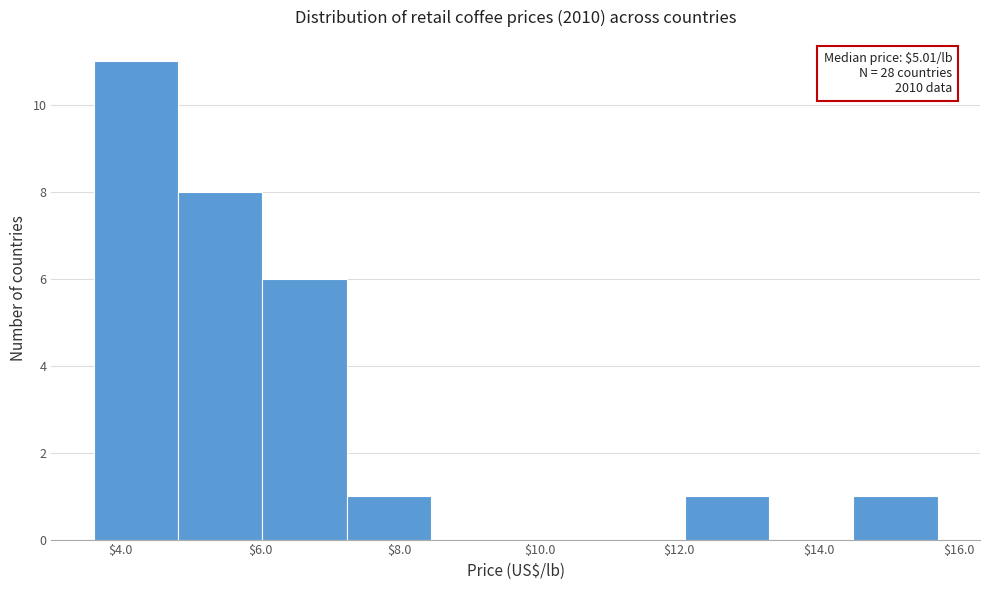

Which range on the x-axis has the tallest bar?

3.6 to 4.8